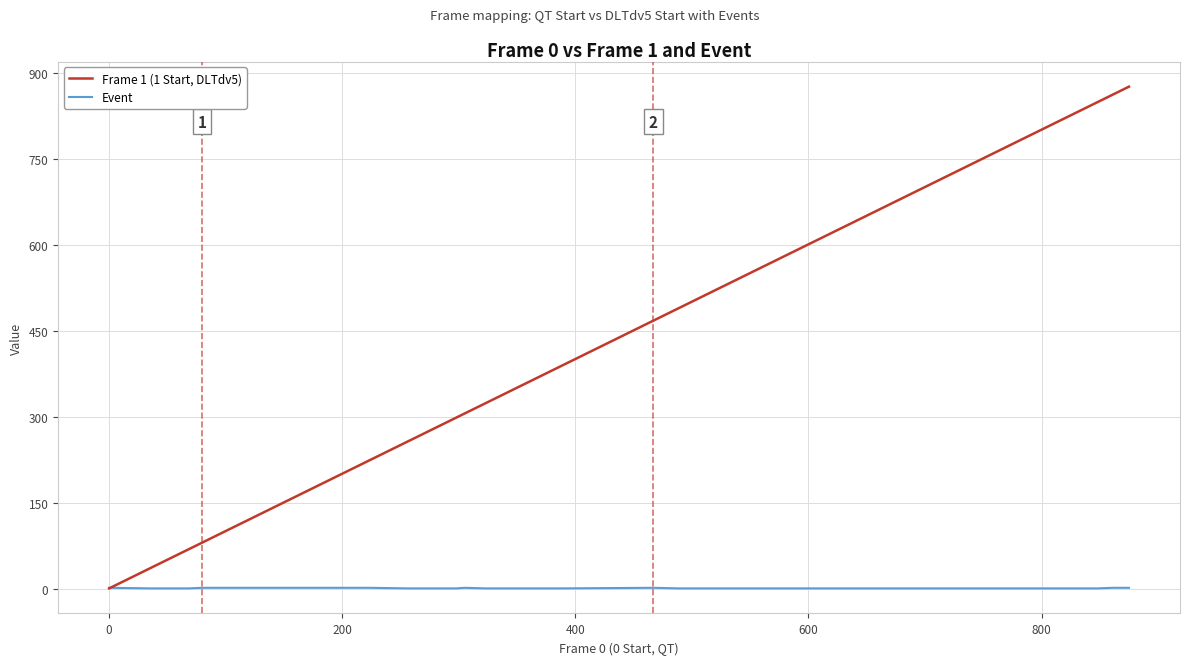

Which series has the largest total across all categories?

Frame 1 (1 Start, DLTdv5)